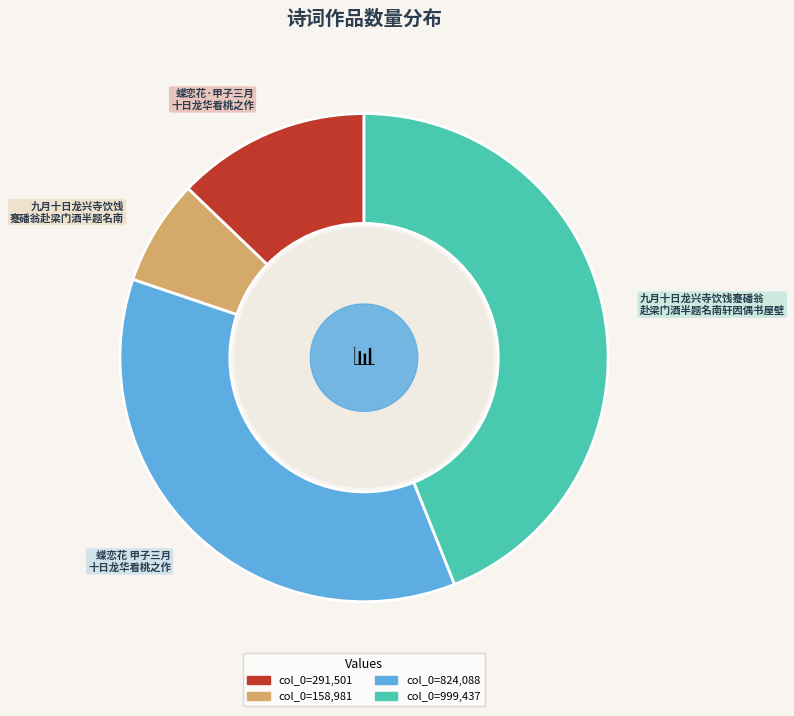

Does any single category account for the majority?

No